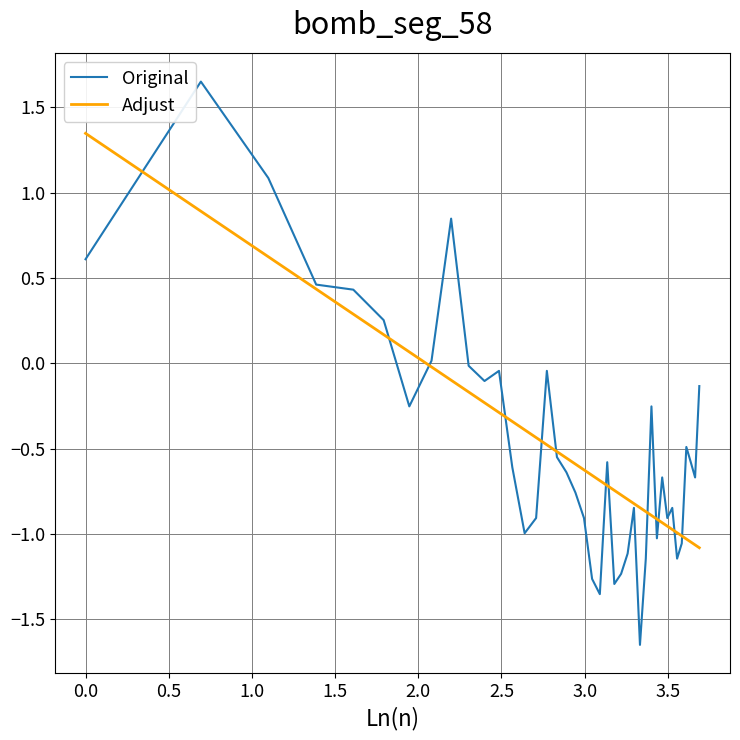

Rank the series by their maximum value, from lowest to highest.

Adjust, Original